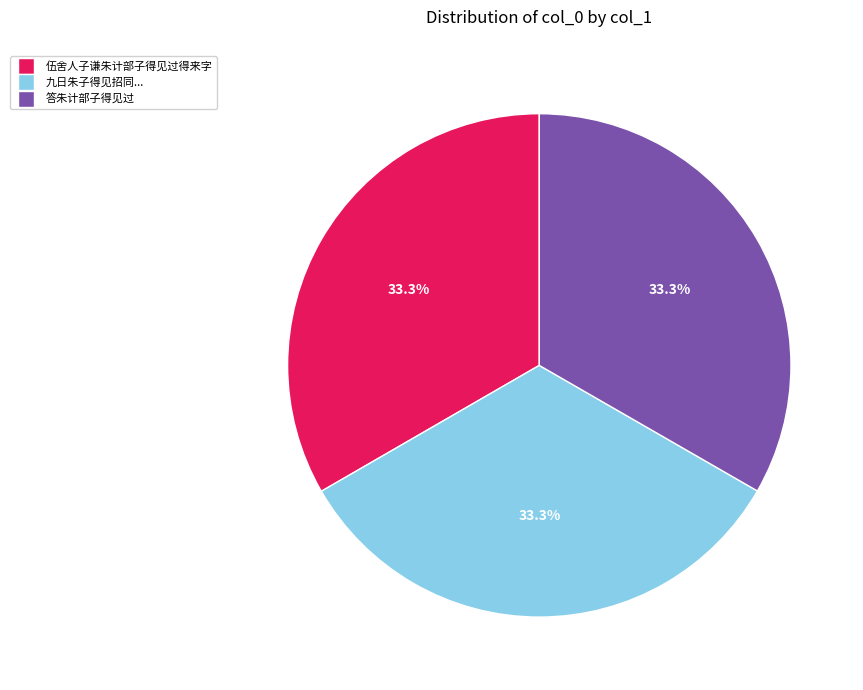

Does any single category account for the majority?

No